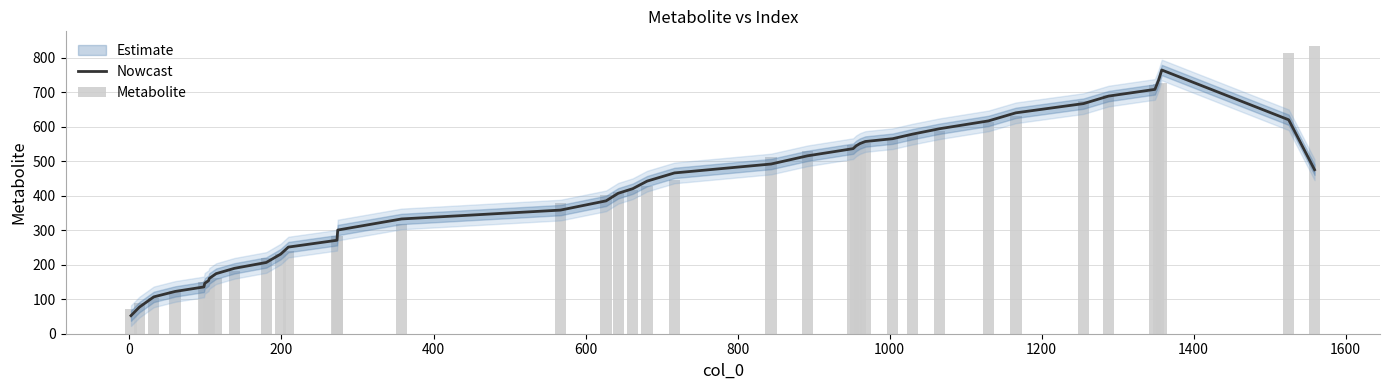

Which series has the largest total across all categories?

Metabolite